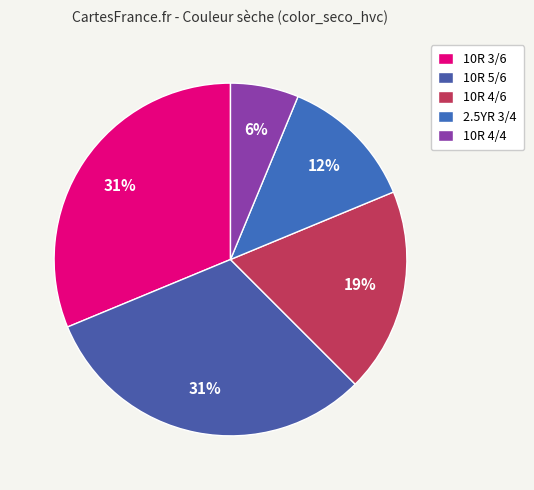

To the nearest percent, what percentage of the pie is 10R 4/6?

19%